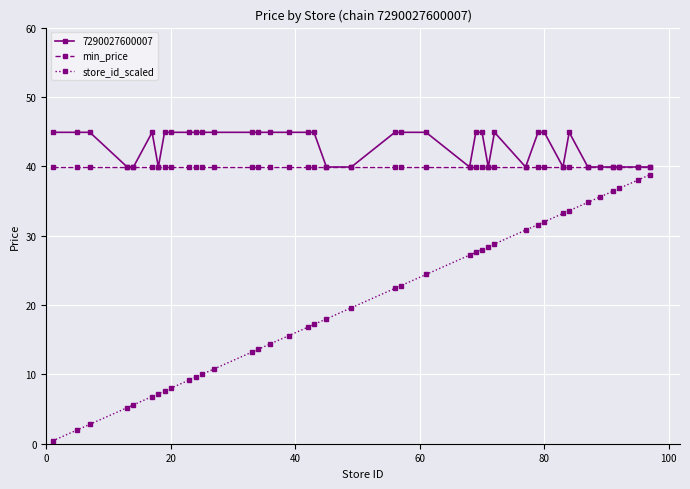

Which series has the widest spread of values?

store_id_scaled